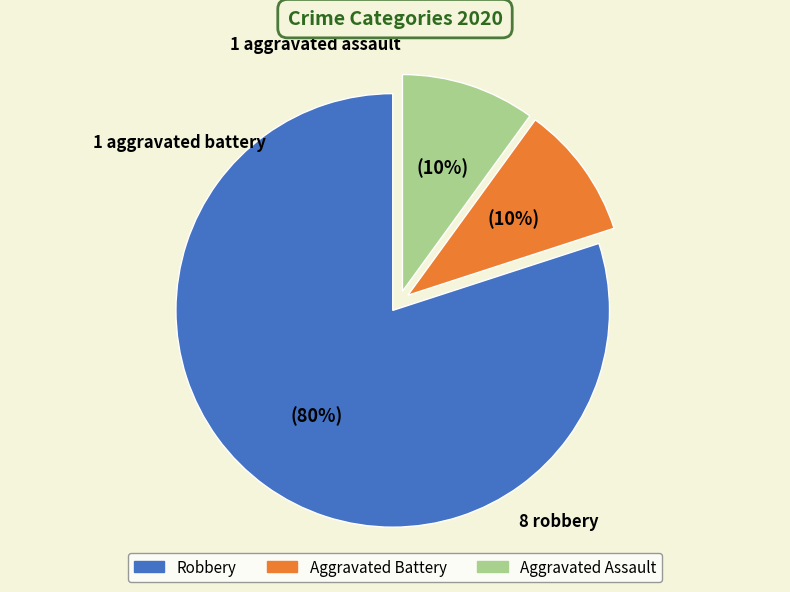

To the nearest percent, what is the difference between the Aggravated Assault and Robbery slice percentages?

70%